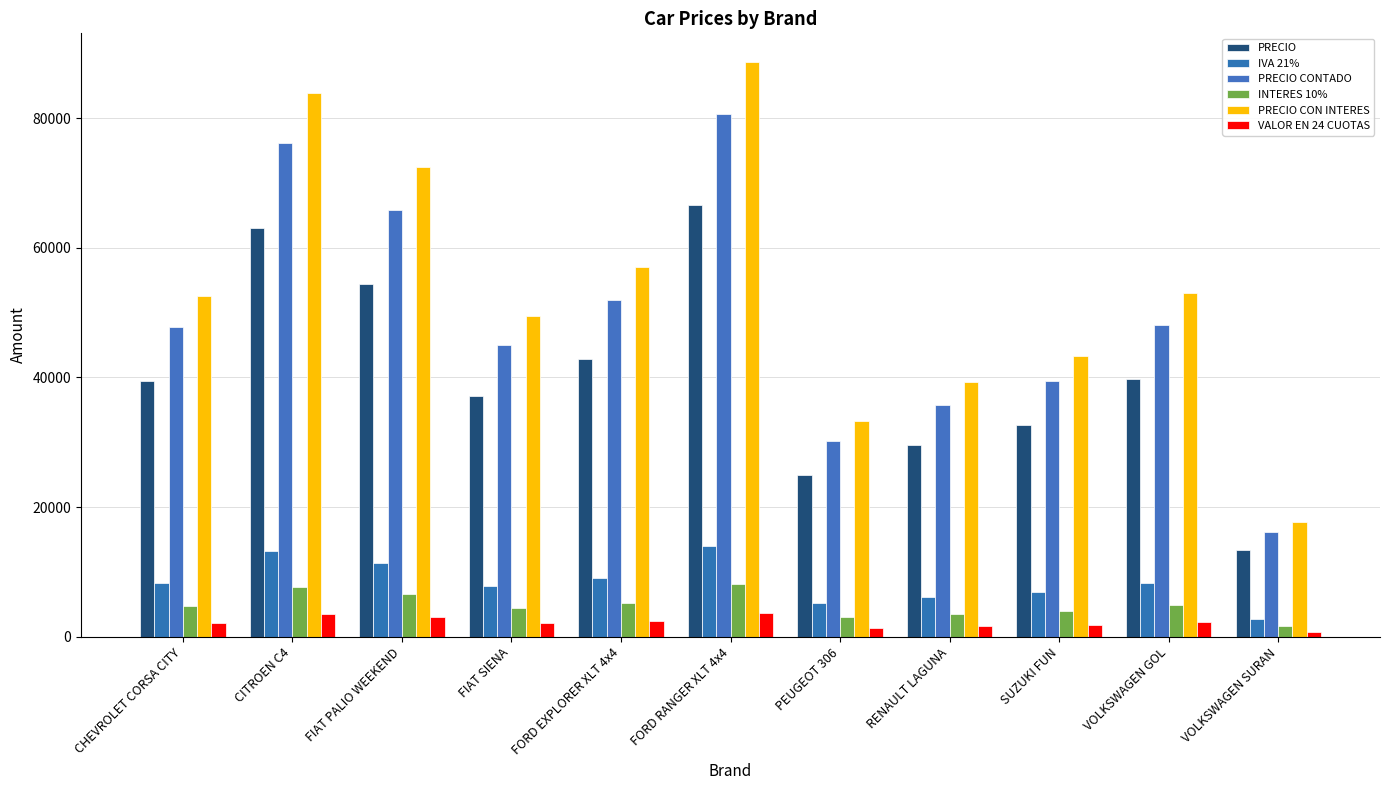

Which series has the largest range (max minus min)?

PRECIO CON INTERES